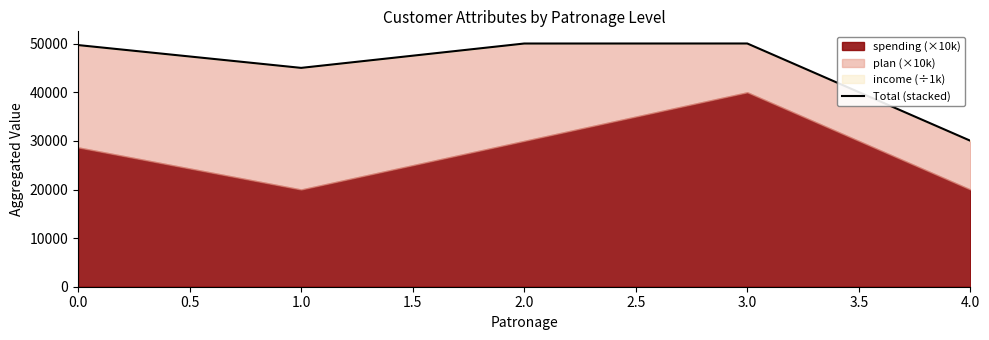

How many points are higher than both their immediate neighbors (excluding endpoints)?

1